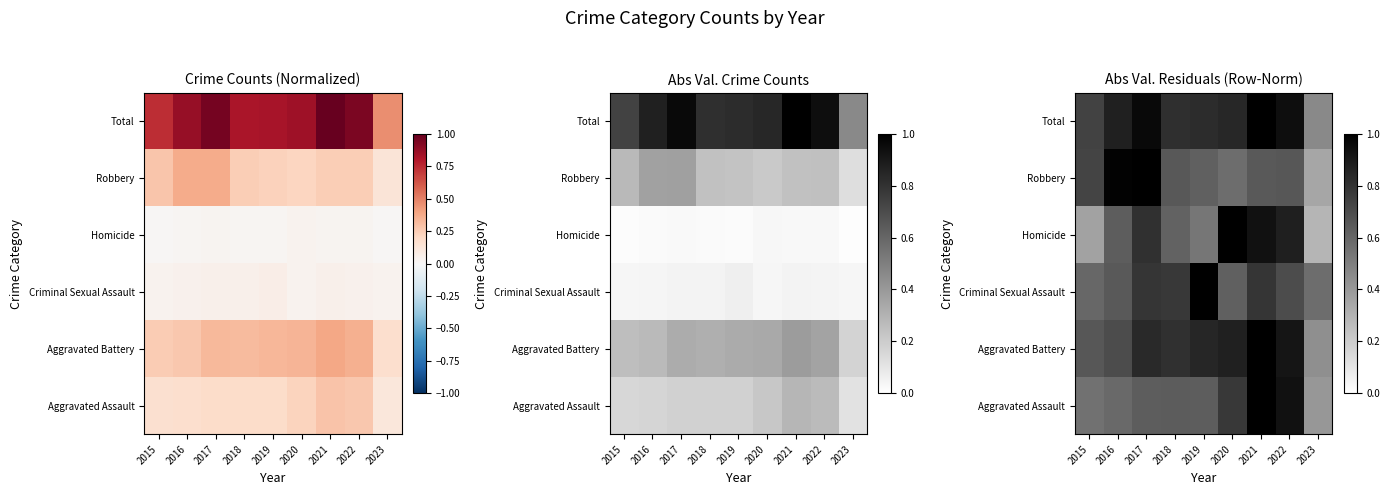

Which has a higher value, 2015 or 2022?

2022